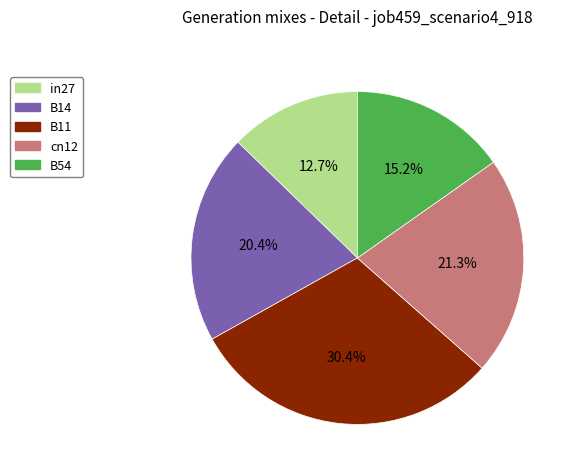

To the nearest percent, what percentage of the pie is B11?

30%